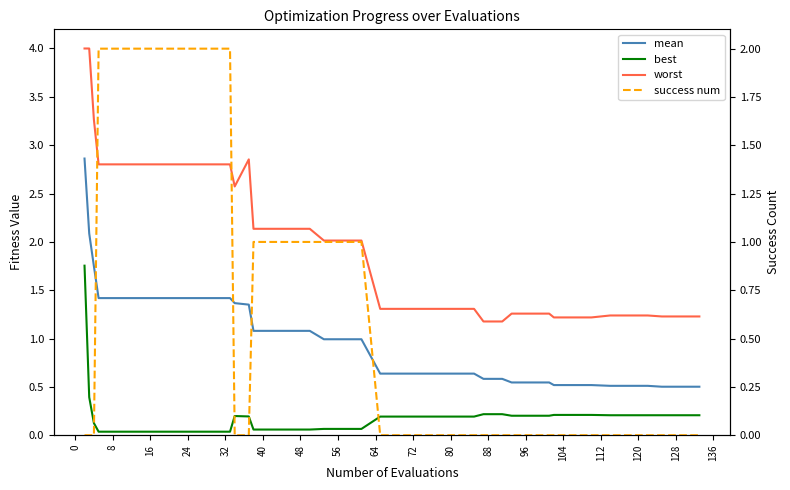

Which series has the largest total across all categories?

worst